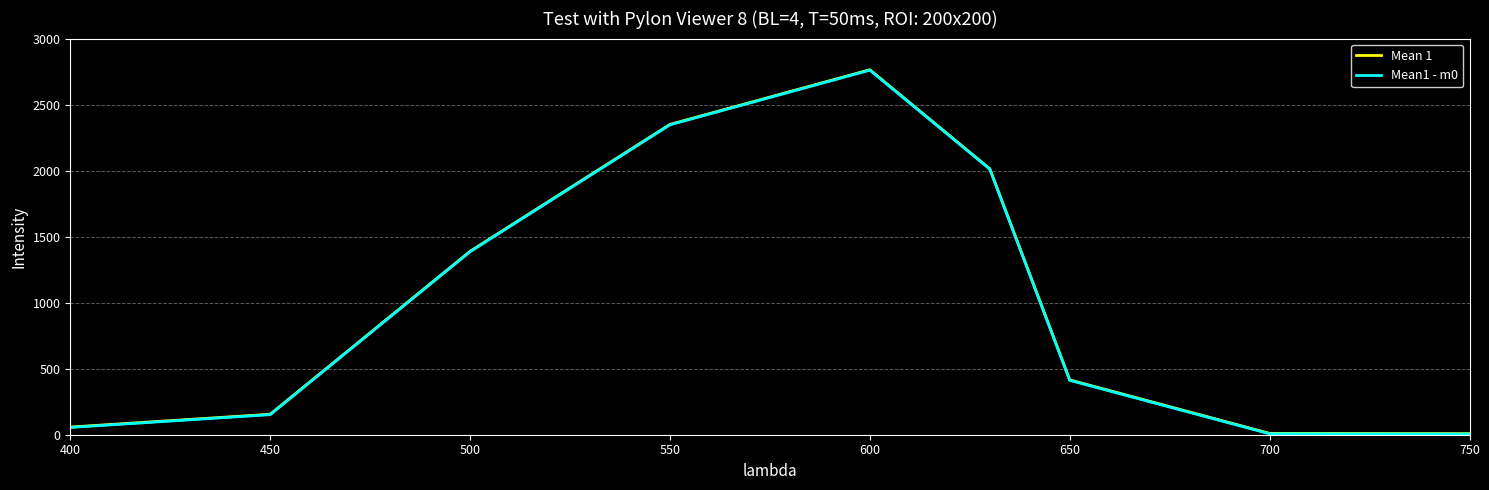

What are all the series names shown in the legend?

Mean 1, Mean1 - m0